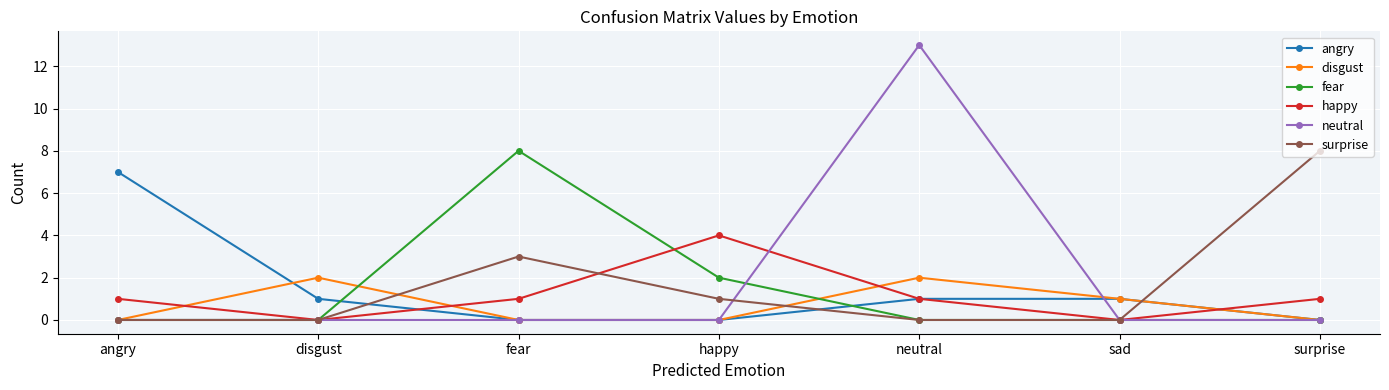

Which label corresponds to the largest value in the chart?

neutral